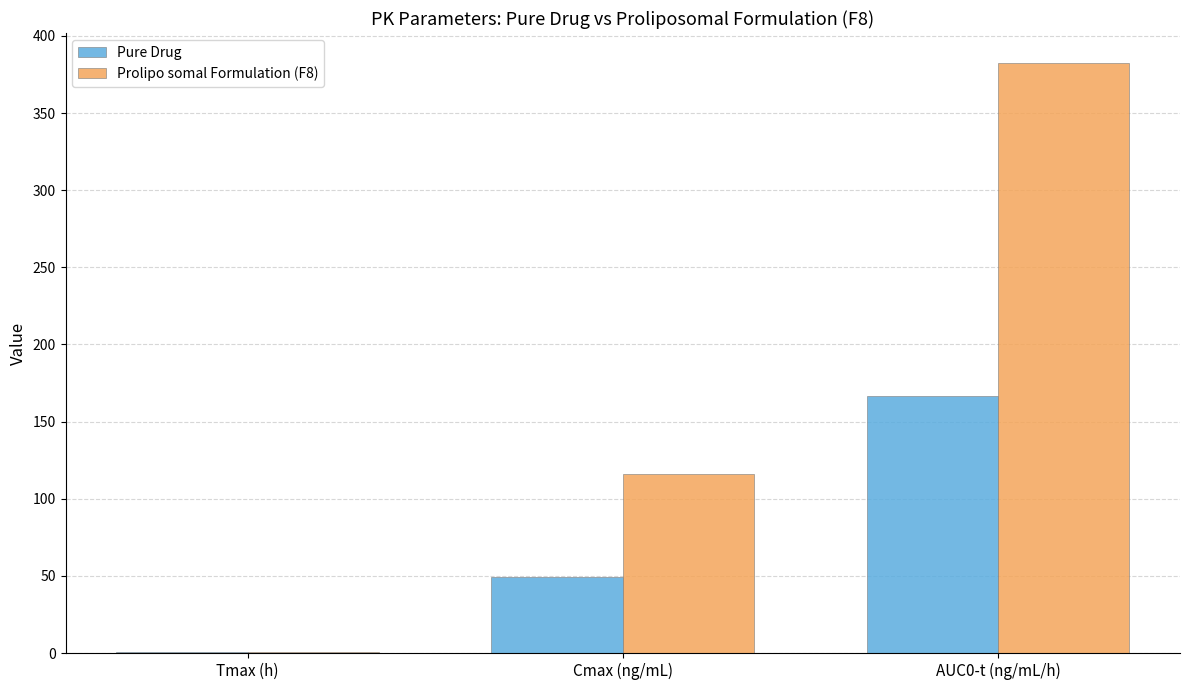

What is the total value across all series at Tmax (h)?

1.0